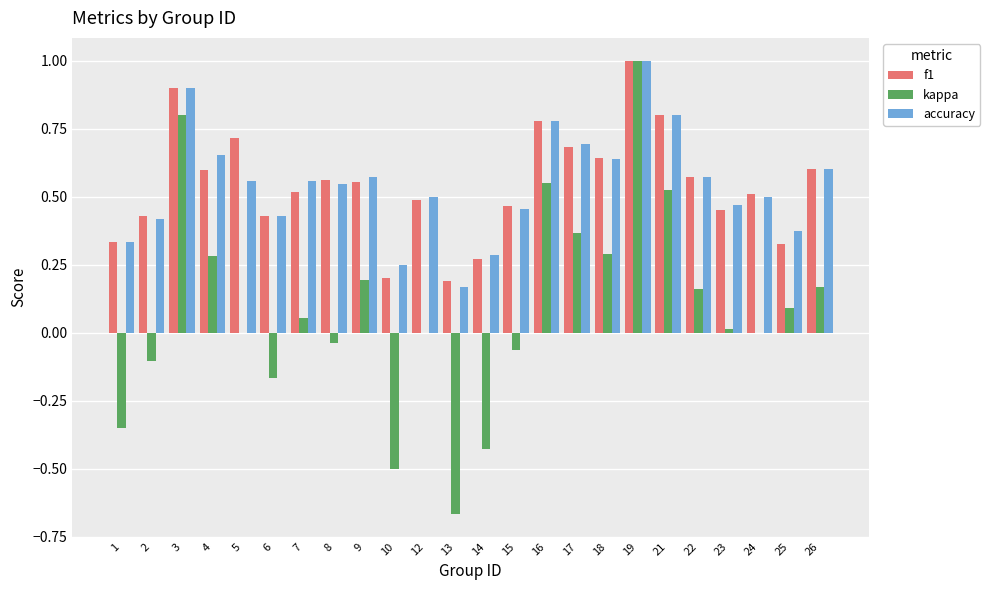

Between 16 and 17, which series saw the biggest shift?

kappa